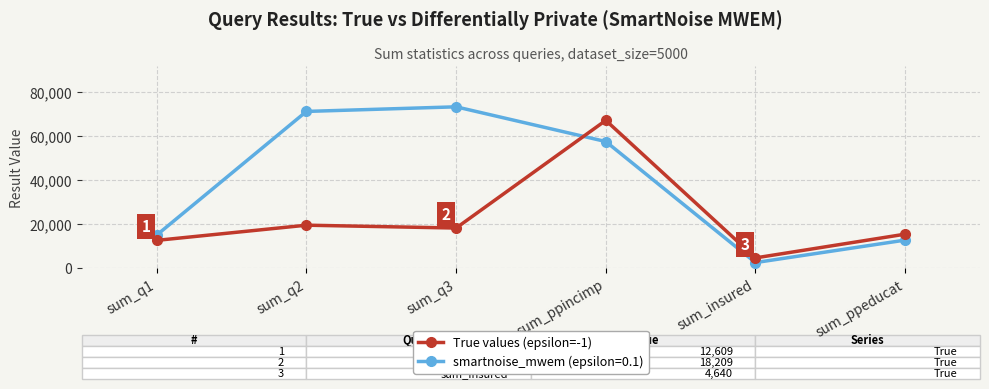

What value does the smartnoise_mwem (epsilon=0.1) series have at sum_q2, to the nearest 100?

71200